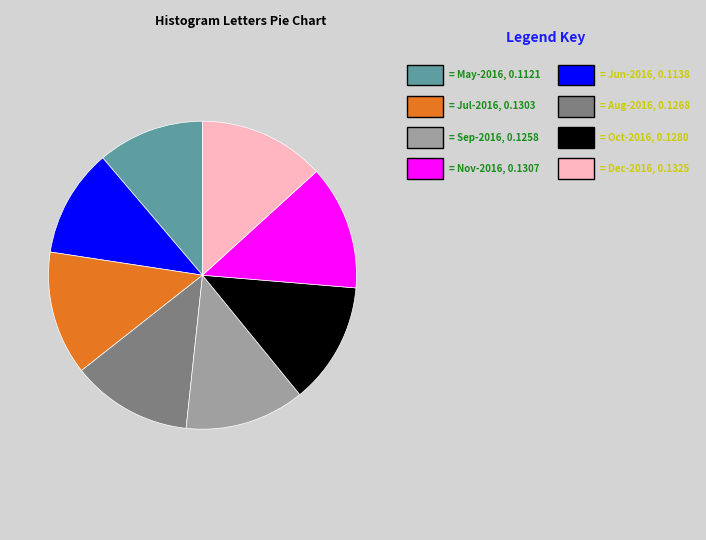

Count the number of slices in the pie.

8